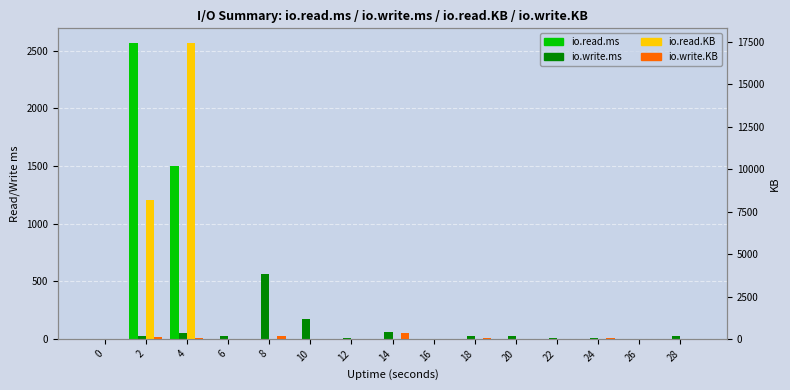

Rank the series at 18 from highest to lowest value.

io.write.KB, io.write.ms, io.read.ms, io.read.KB